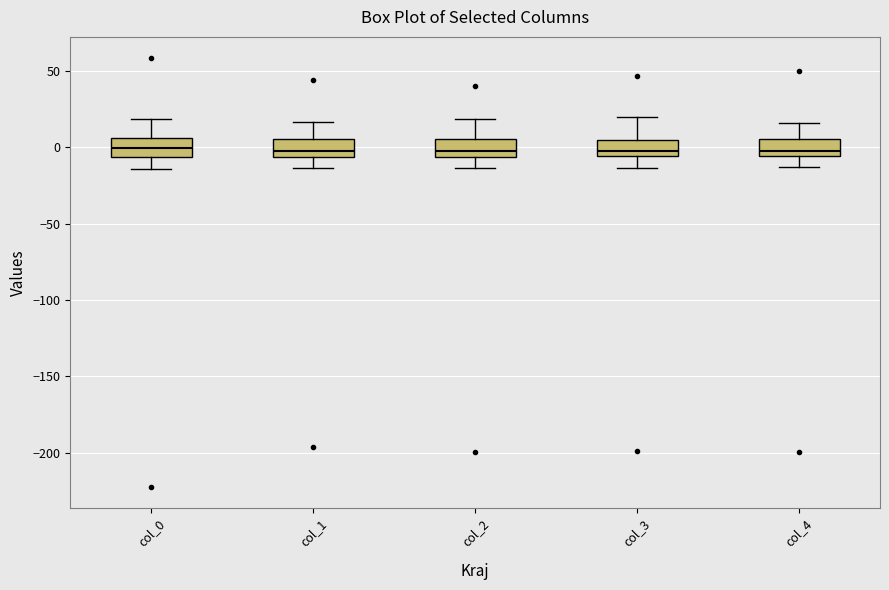

Where does the upper whisker of the box for col_1 end on the y-axis? The values are not printed on the chart, so give them approximately, as read against the axis.

15